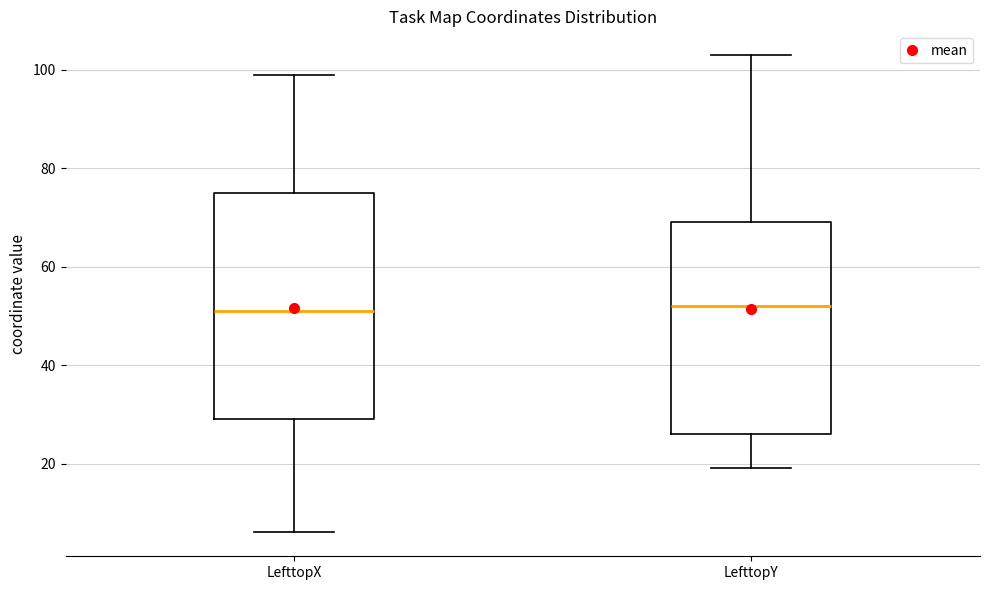

Which box is the tallest, from its lower edge to its upper edge?

LefttopX